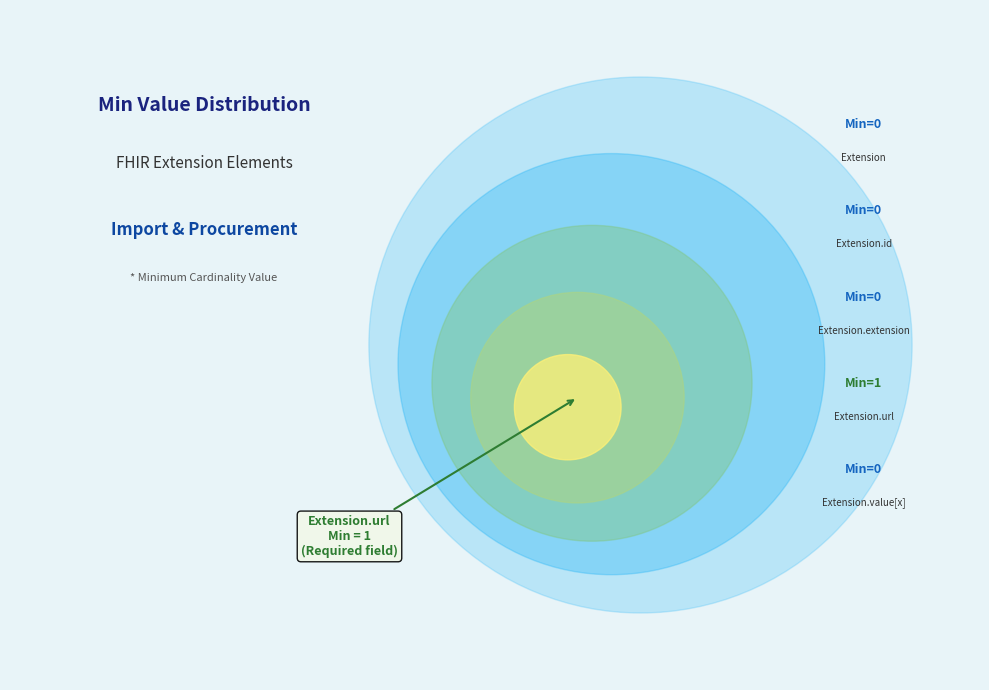

What portion of the pie excludes Extension.id?

100.0%